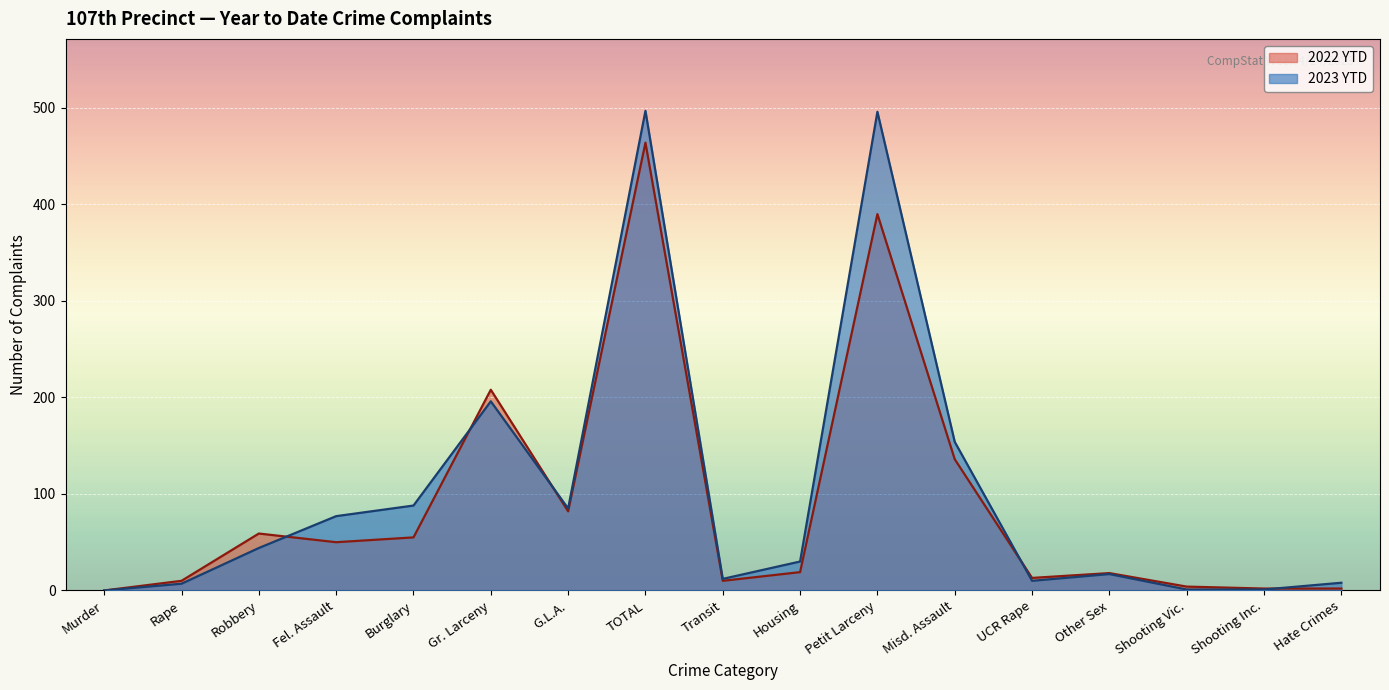

List the series in order of their overall mean, highest first.

2023 YTD, 2022 YTD